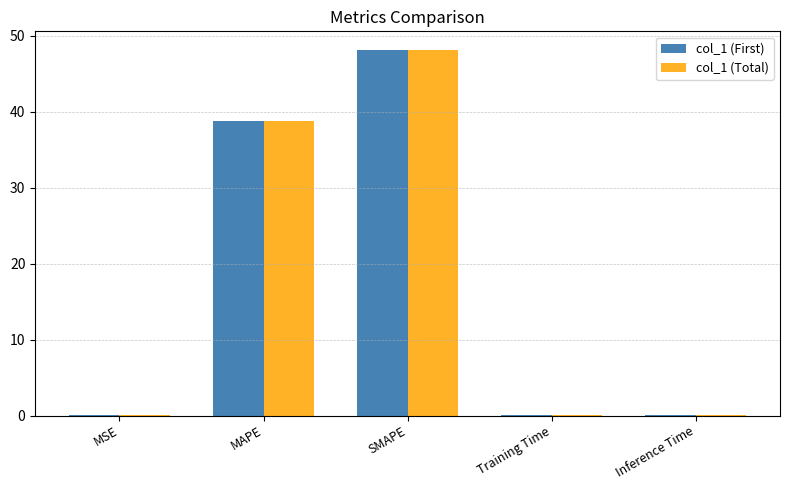

True or false: col_1 (First) has a value of 48.2 at SMAPE.

True